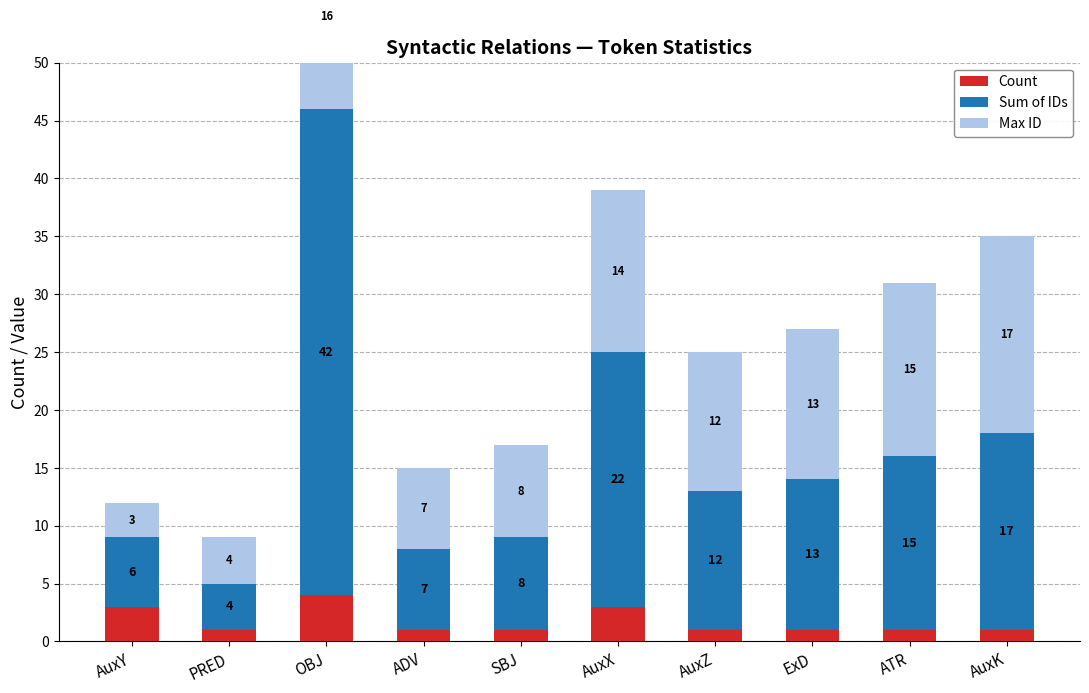

What is the difference between the second highest and second lowest values in the Count series?

2